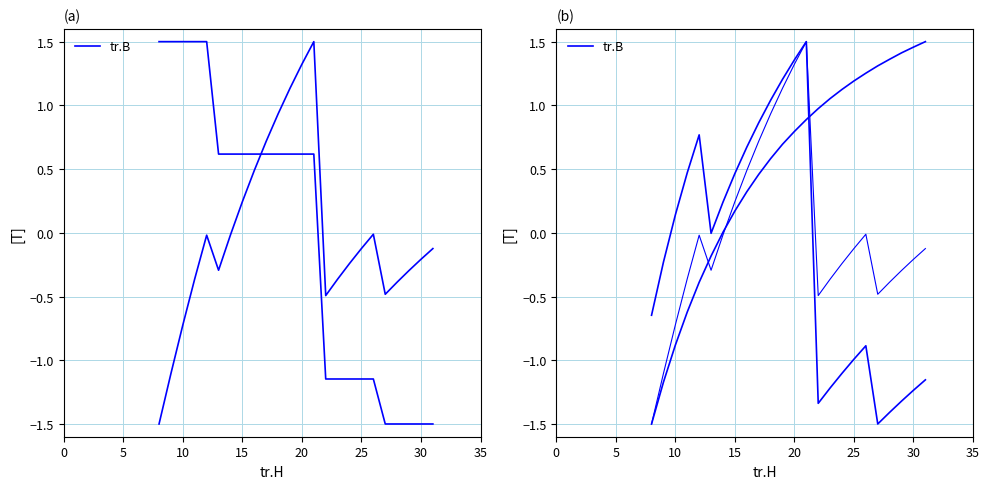

How many negative values are there?

6